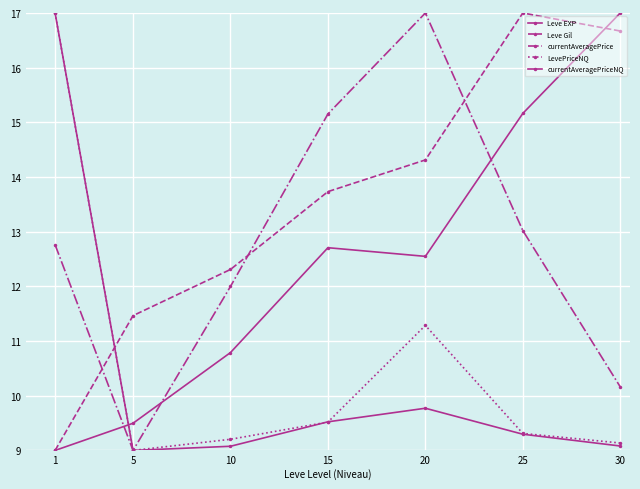

Is the value of LevePriceNQ at 30 greater than the value of Leve Gil at 1?

Yes